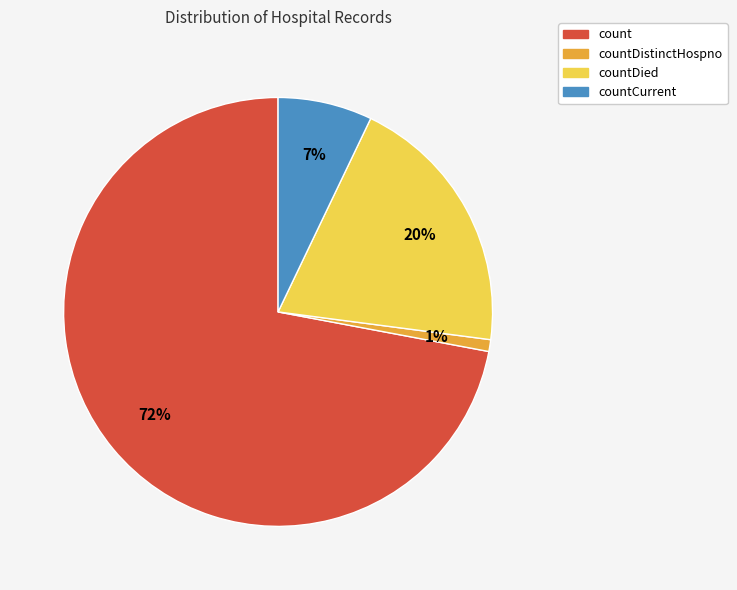

To the nearest percent, what portion does countDied represent?

20%